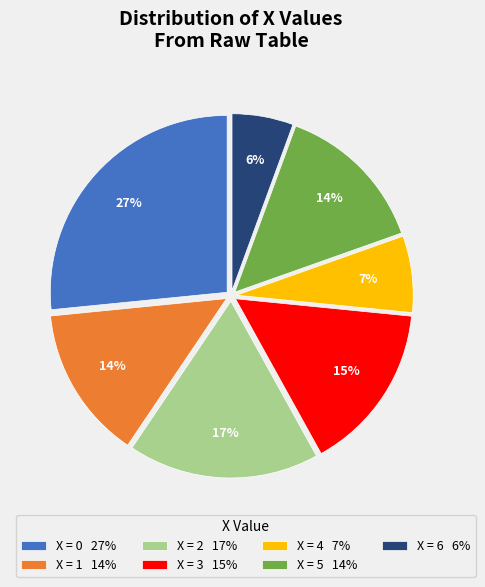

Does X = 3 15% account for over 50% of the chart?

No